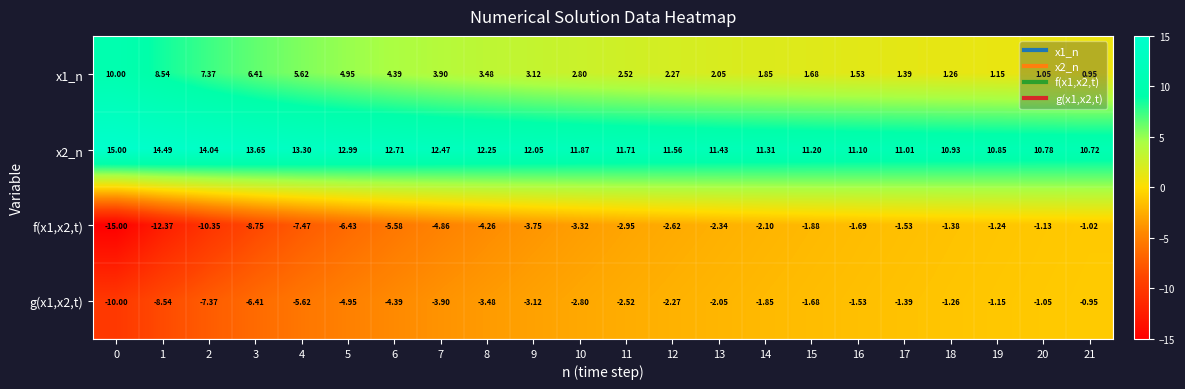

Is the value of x2_n at 10 greater than the value of f(x1,x2,t) at 7?

Yes